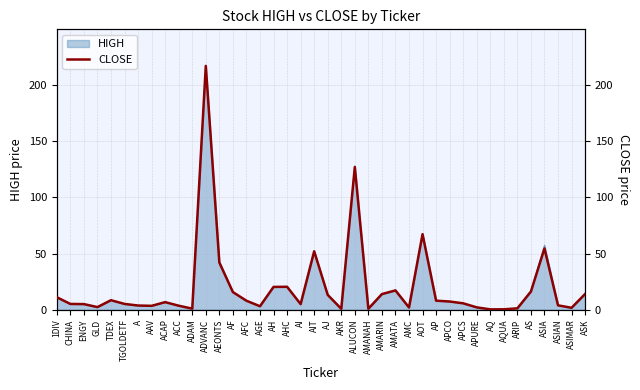

Approximately how many times larger is the value at AQ compared to GLD?

0.1